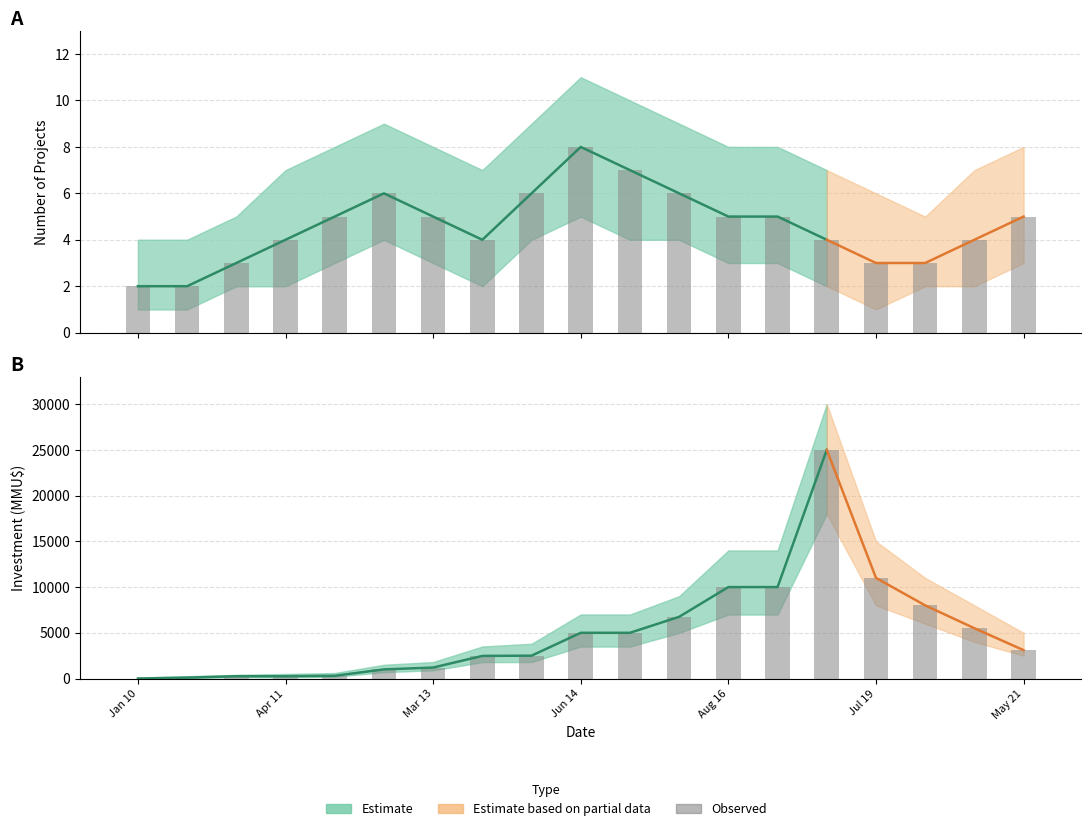

How many data points in Investment_upper are less than 5000?

9